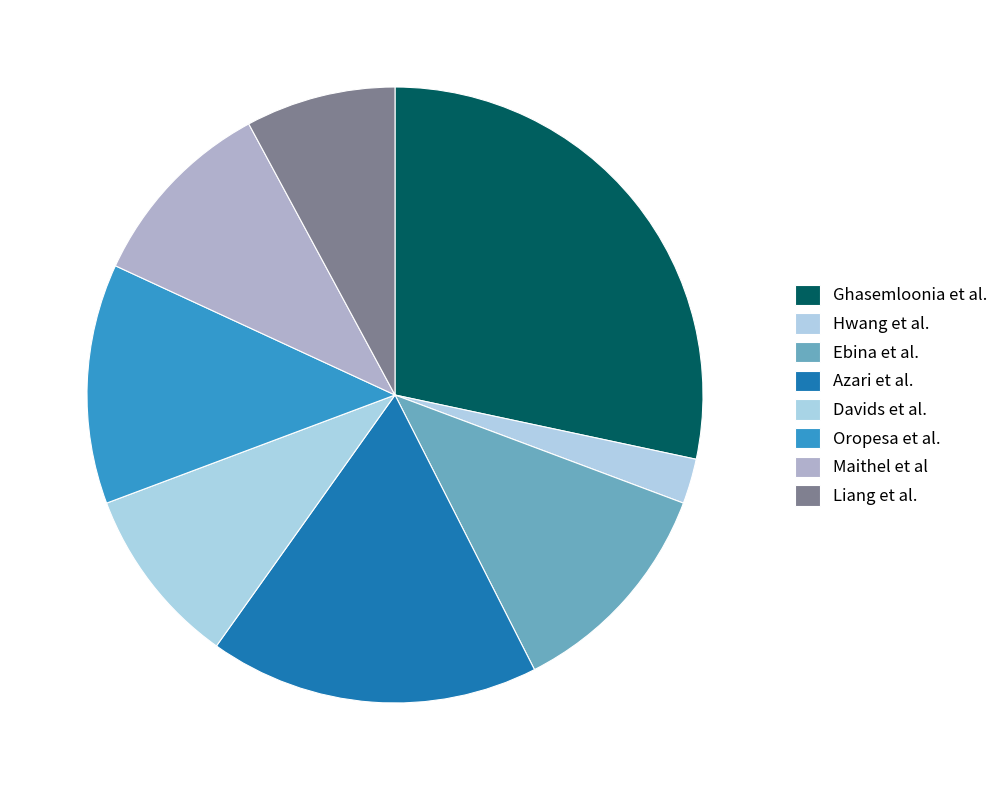

Is the sum of Ghasemloonia et al. and Maithel et al greater than half?

No